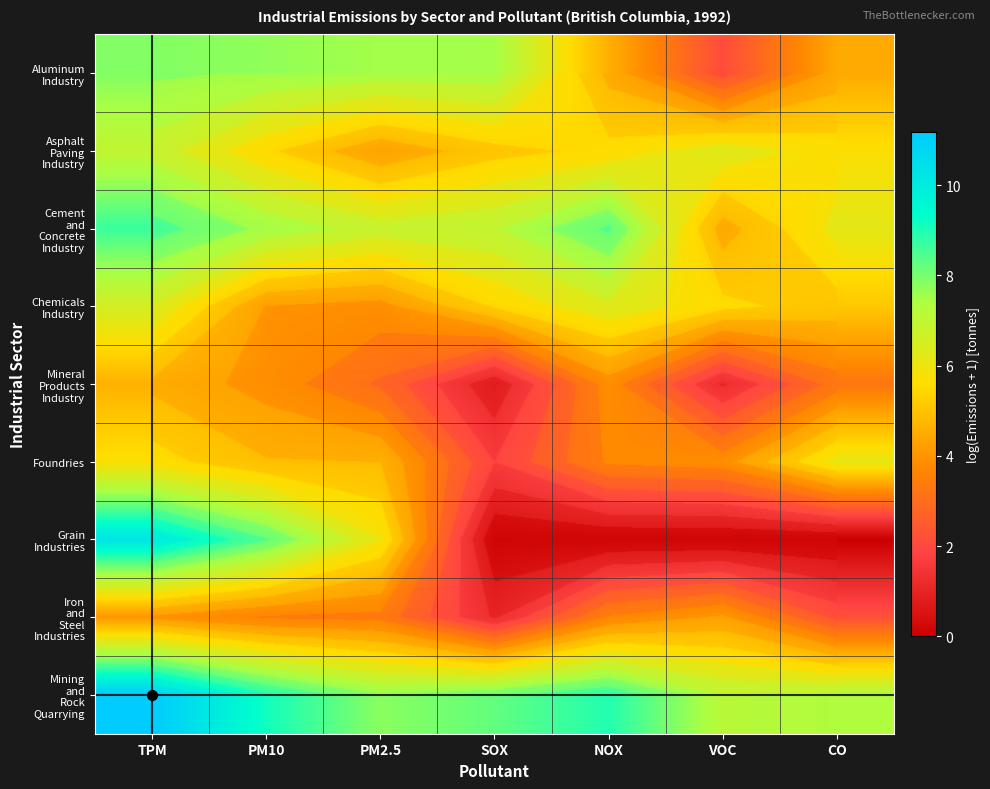

Is the value of Asphalt Paving Industry at PM10 greater than the value of Iron and Steel Industries at NOX?

Yes